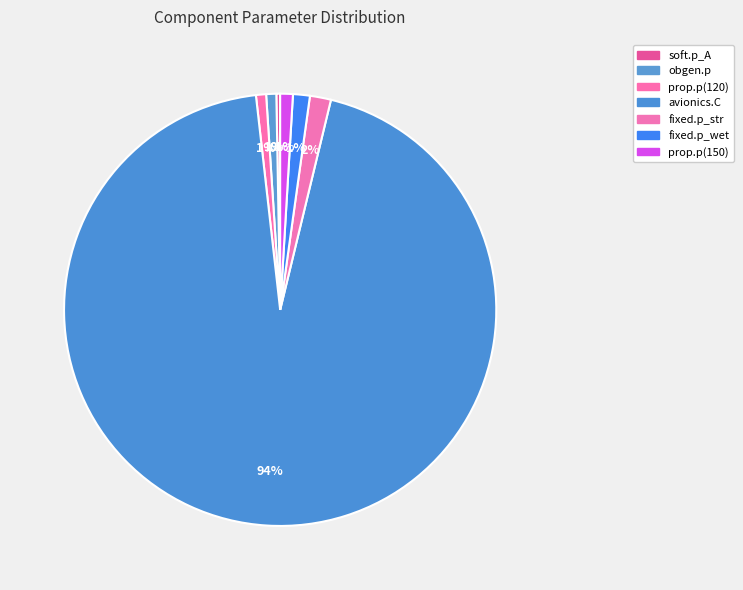

Which category has the biggest portion of the pie?

avionics.C